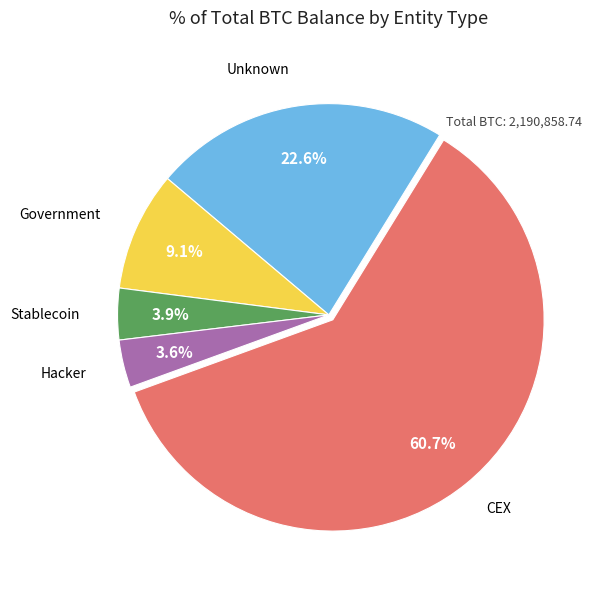

Does any single category account for the majority?

Yes